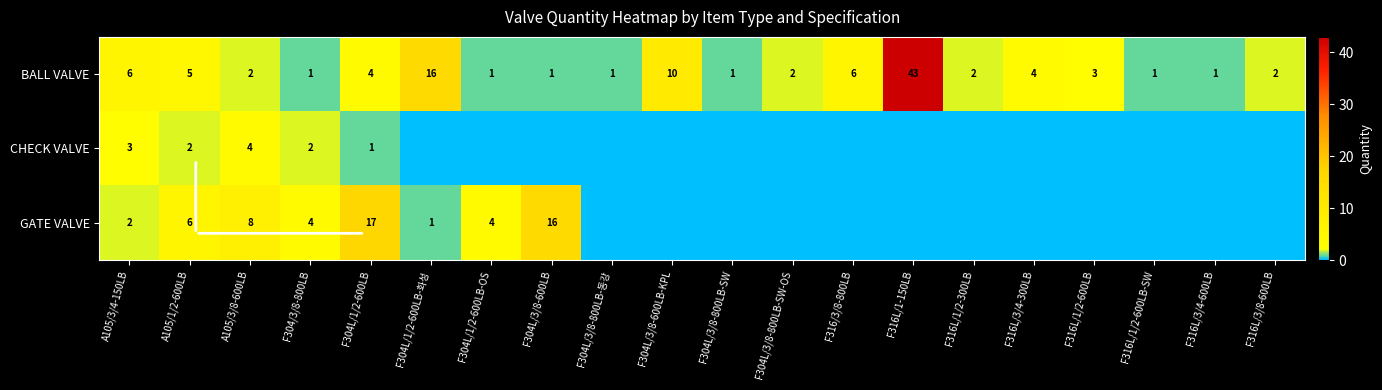

Which category has the lowest value across all series?

F304L/1/2-600LB-화성